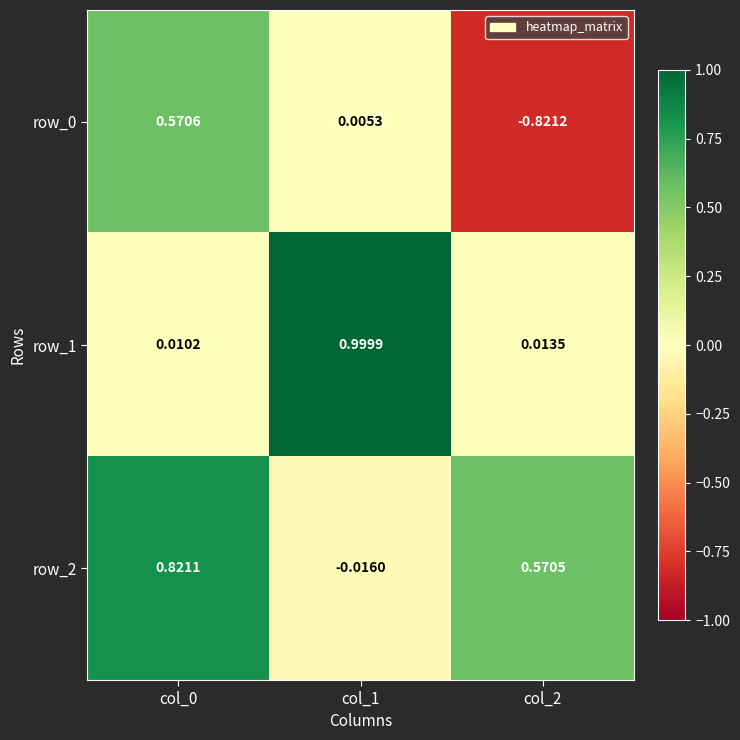

Is the value of row_0 at col_0 greater than the value of row_2 at col_0?

No